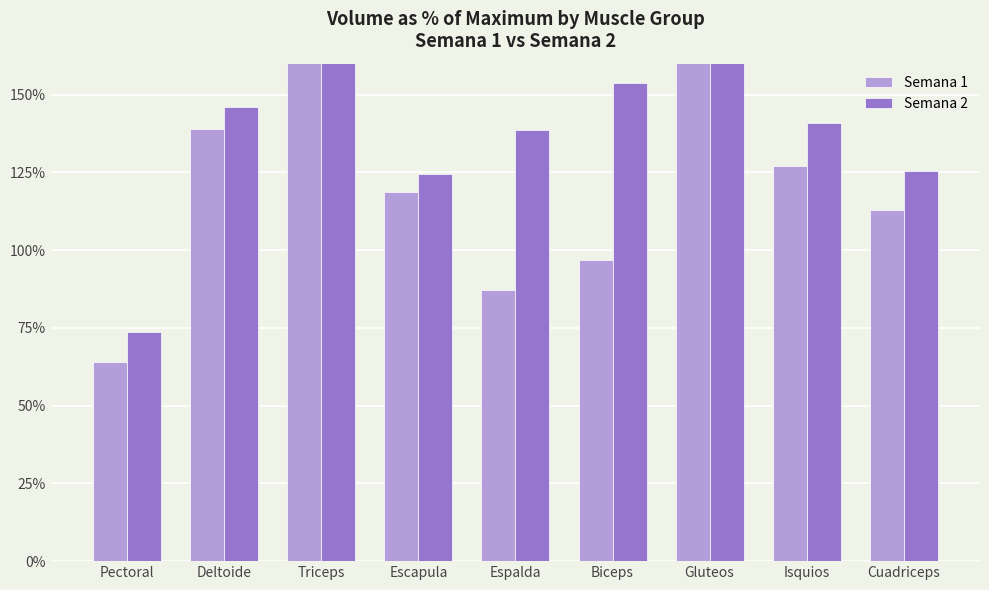

How many values in the Semana 1 series are below 1?

3